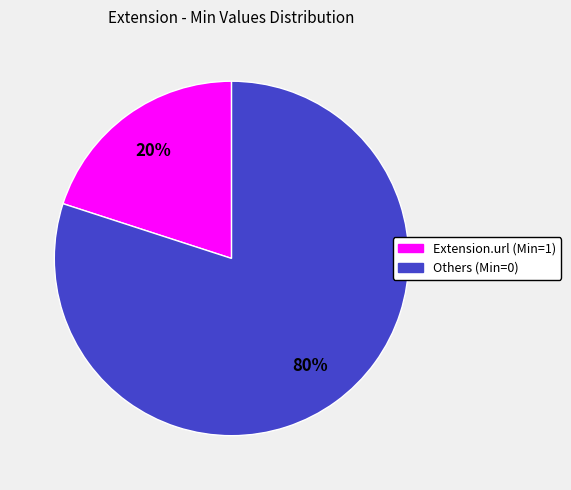

Count the number of slices in the pie.

2